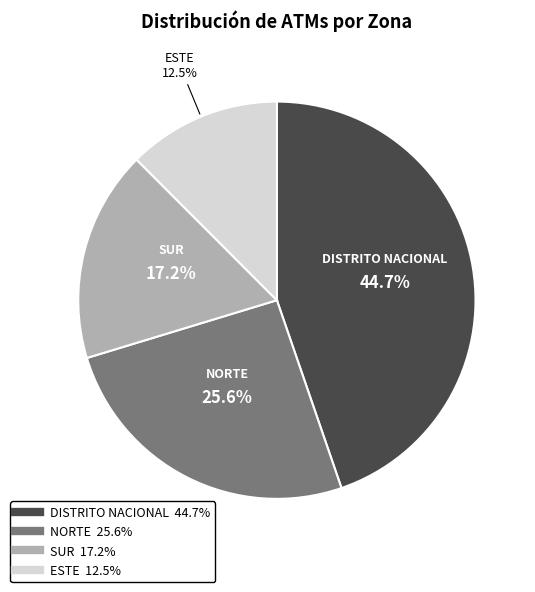

Rank the categories by value from highest to lowest.

DISTRITO NACIONAL, NORTE, SUR, ESTE